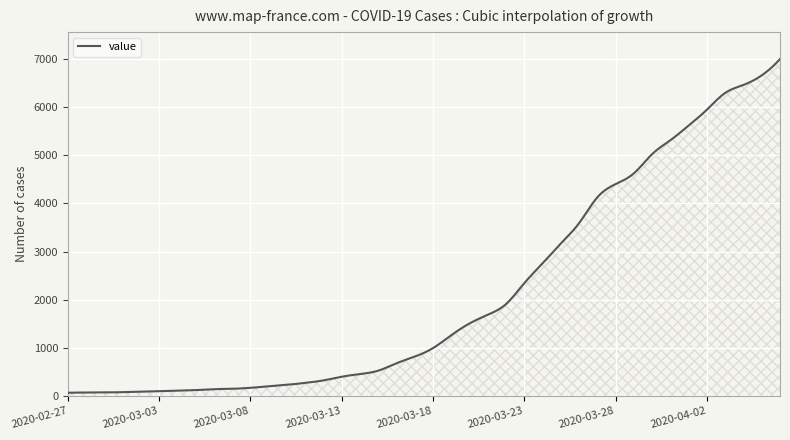

What is the difference between the maximum and minimum values?

6939.0